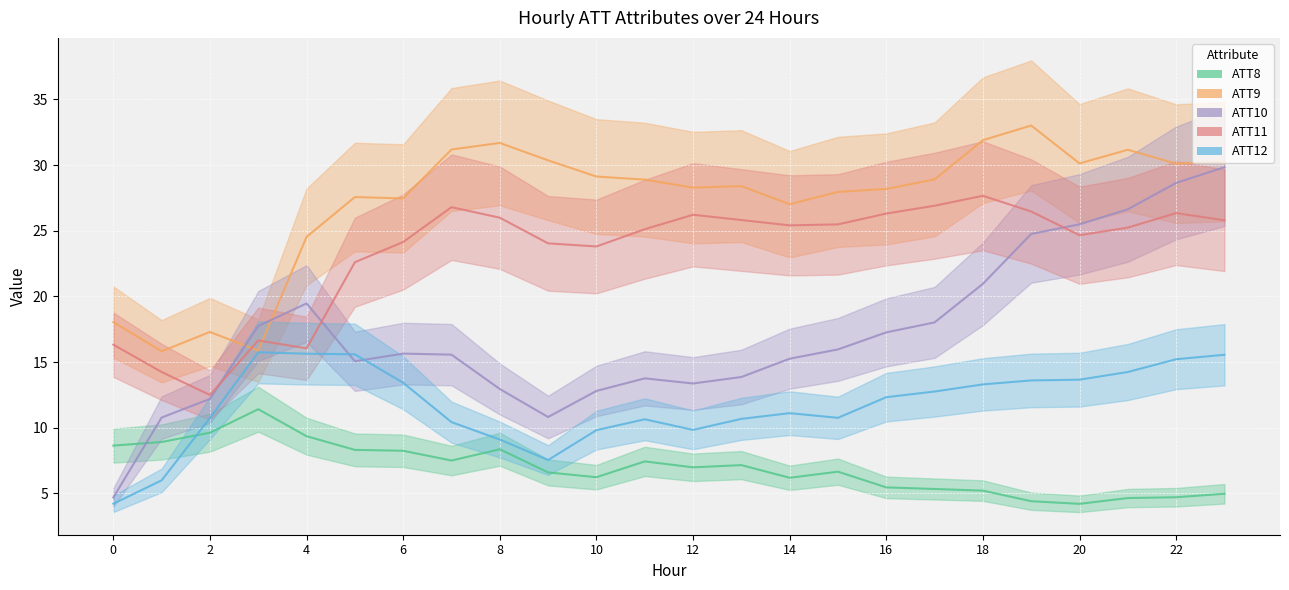

What is the minimum value shown in the chart?

4.2